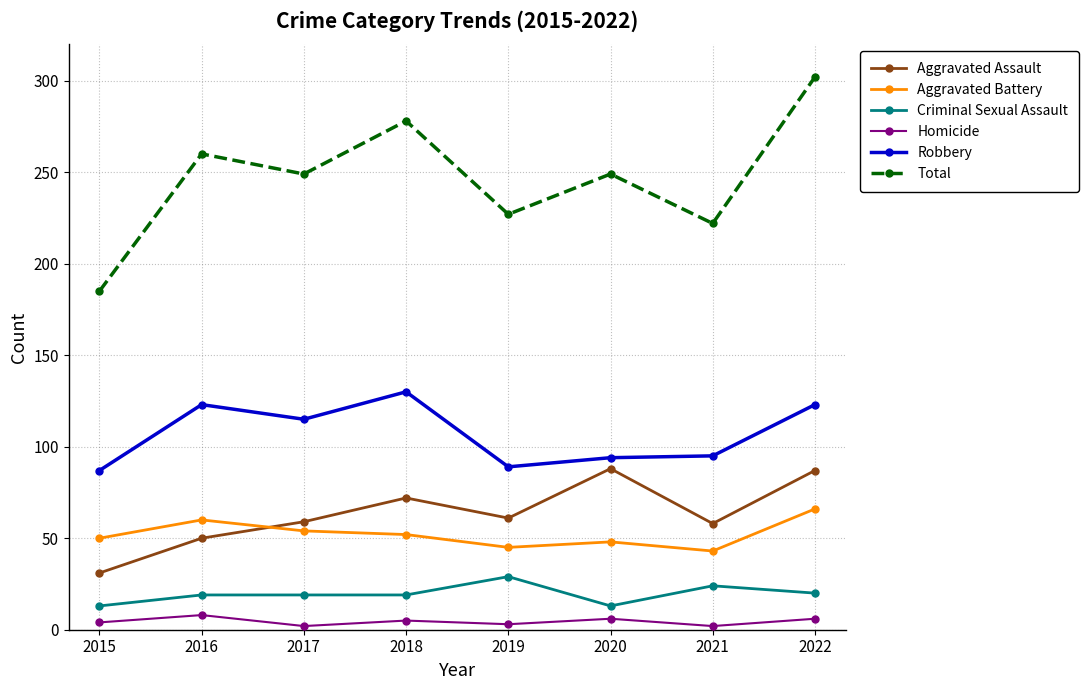

Between 2018 and 2022, which series saw the biggest shift?

Total